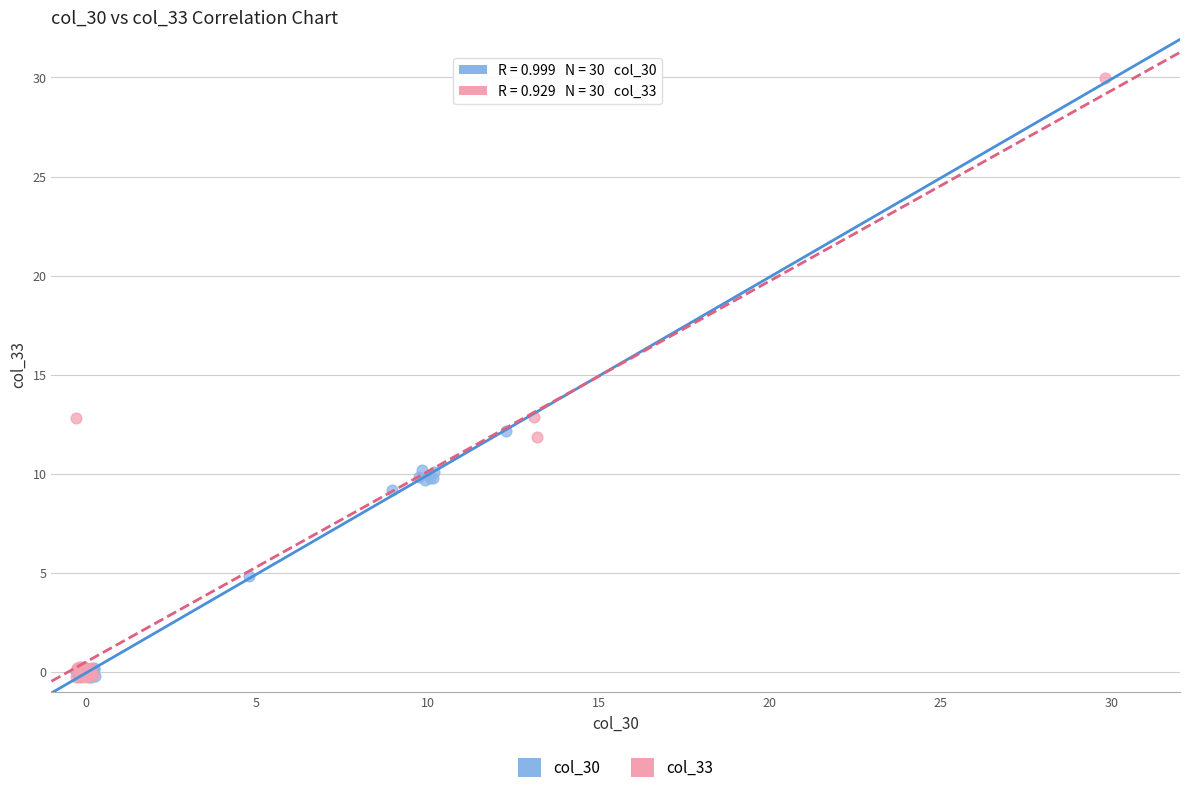

Which series reaches the maximum Y coordinate?

col_33